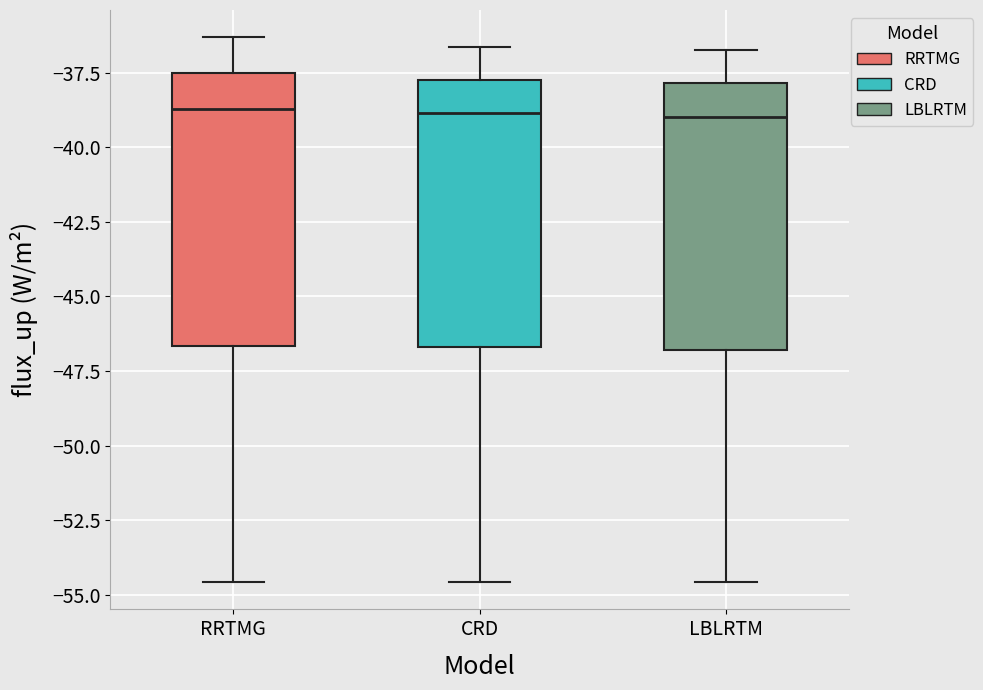

Reading left to right, transcribe this box plot: for each box, give where its median line is, the range the box spans, and where its two whiskers end, as read against the y-axis. The values are not printed on the chart, so give them approximately, as read against the axis.

RRTMG: median -38.5, box -46.5 to -37.5, whiskers -54.5 to -36.5
CRD: median -39.0, box -46.5 to -37.5, whiskers -54.5 to -36.5
LBLRTM: median -39.0, box -47.0 to -38.0, whiskers -54.5 to -36.5